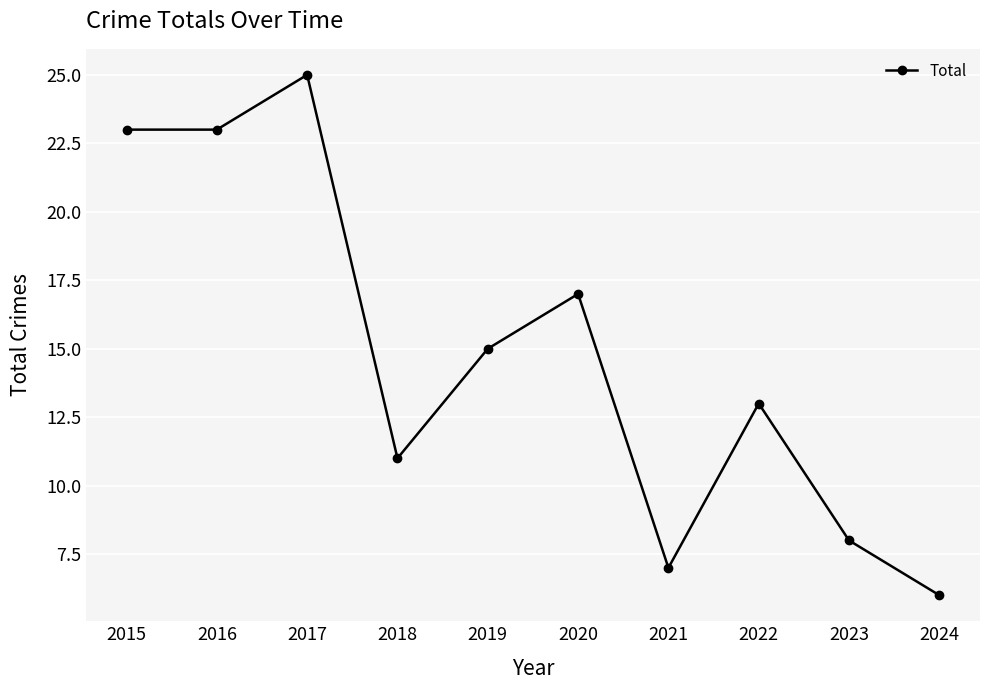

Reading left to right, transcribe all the data shown in this chart.

23	23	25	11	15	17	7	13	8	6